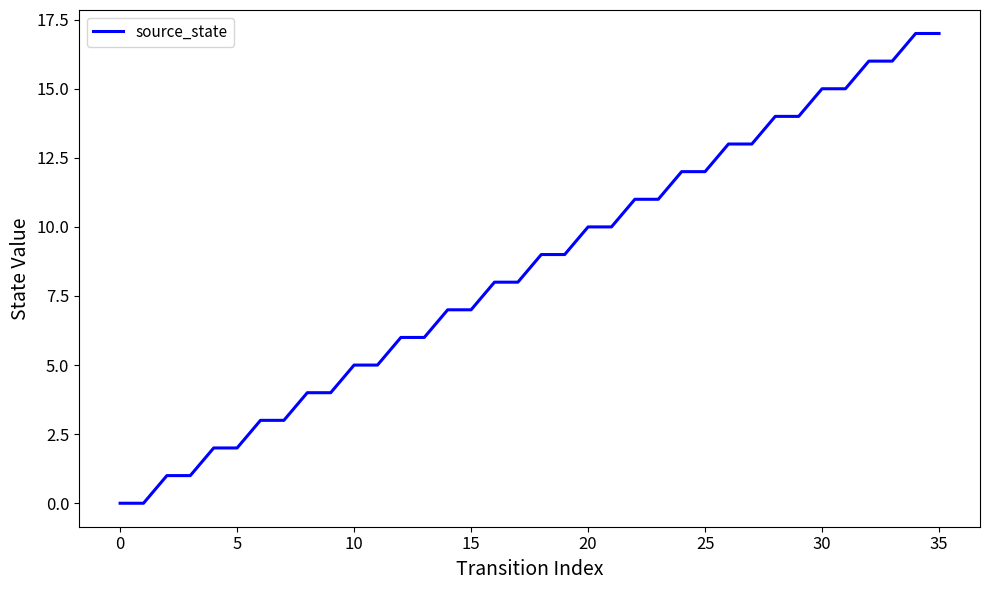

How many lines are shown in the chart?

1